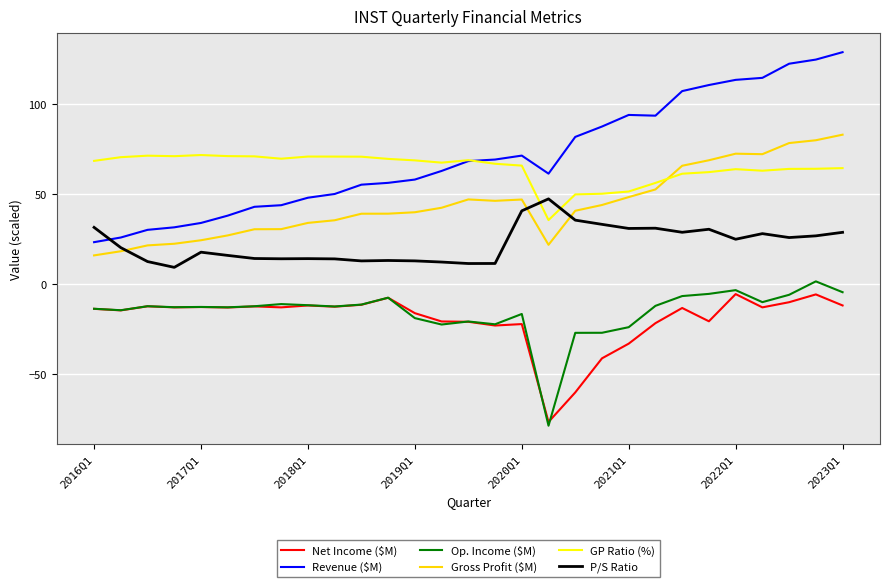

True or false: P/S Ratio and Op. Income ($M) intersect in this chart.

False